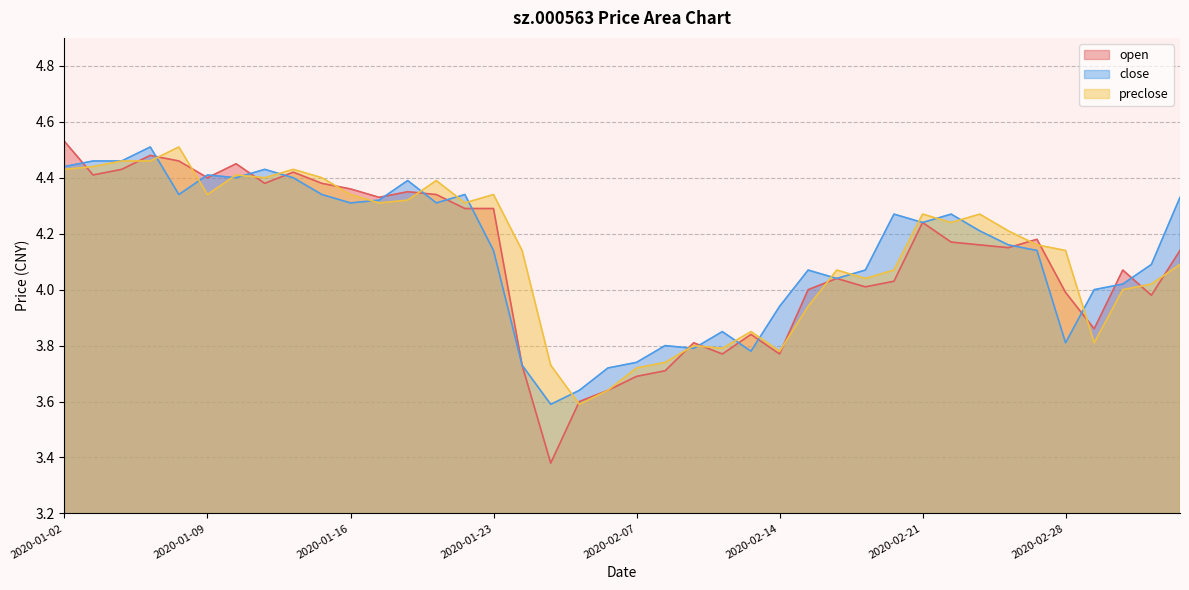

At how many categories does at least one series exceed 4?

30